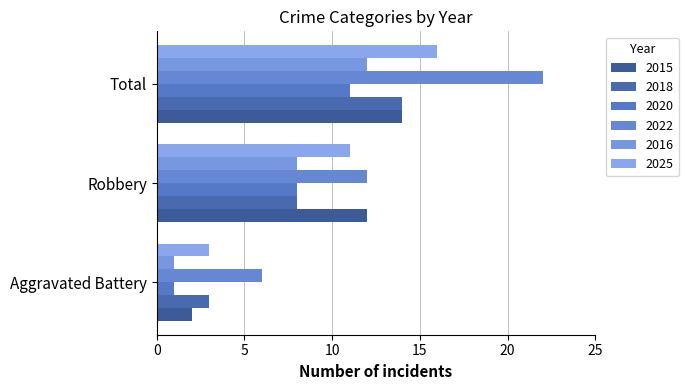

Is the value of 2022 at Total greater than the value of 2016 at Aggravated Battery?

Yes